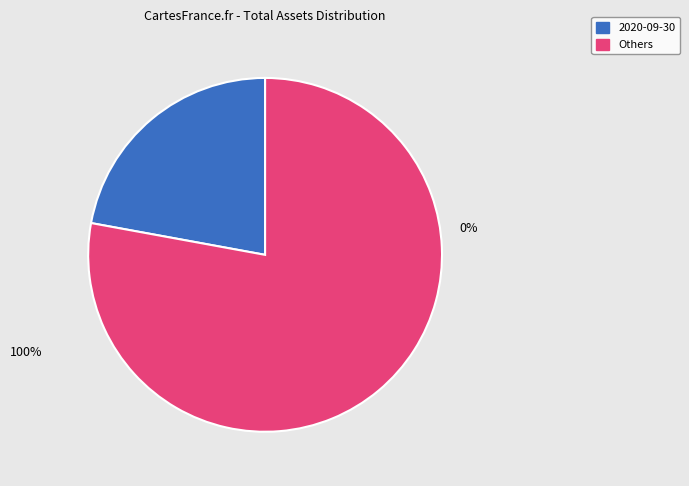

The 2018-12-31 slice represents 2% of the pie. True or false?

False